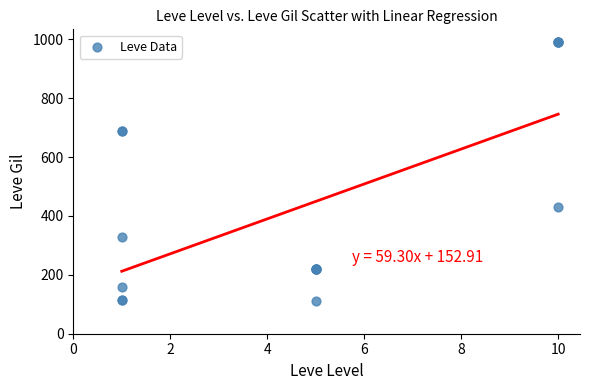

What Y value in the scatter plot is closest to 550?

430